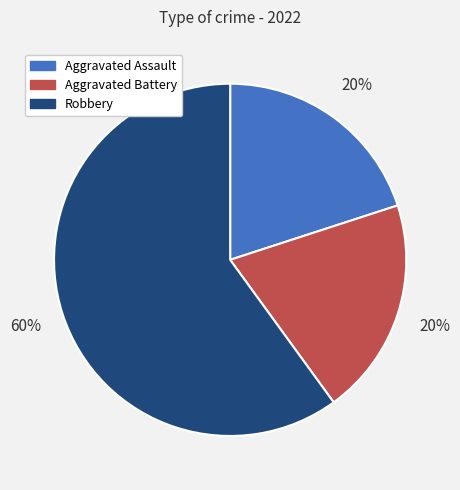

Approximately how many times larger is the value at Aggravated Assault compared to Robbery?

0.3